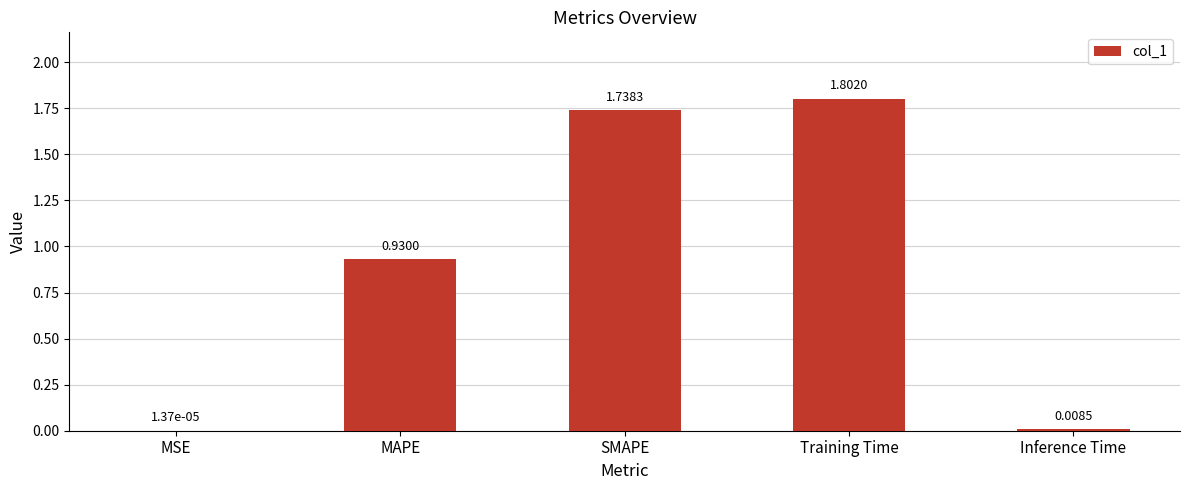

Where is the data nearest to the value 0?

MSE